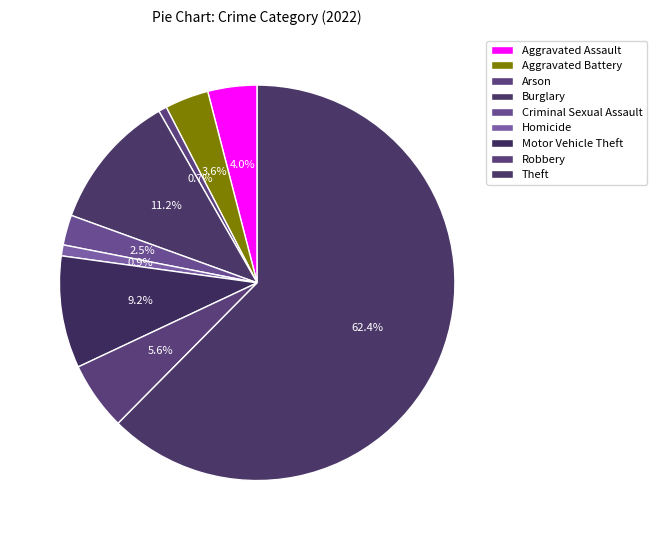

To the nearest percent, what percentage of the pie is Theft?

62%